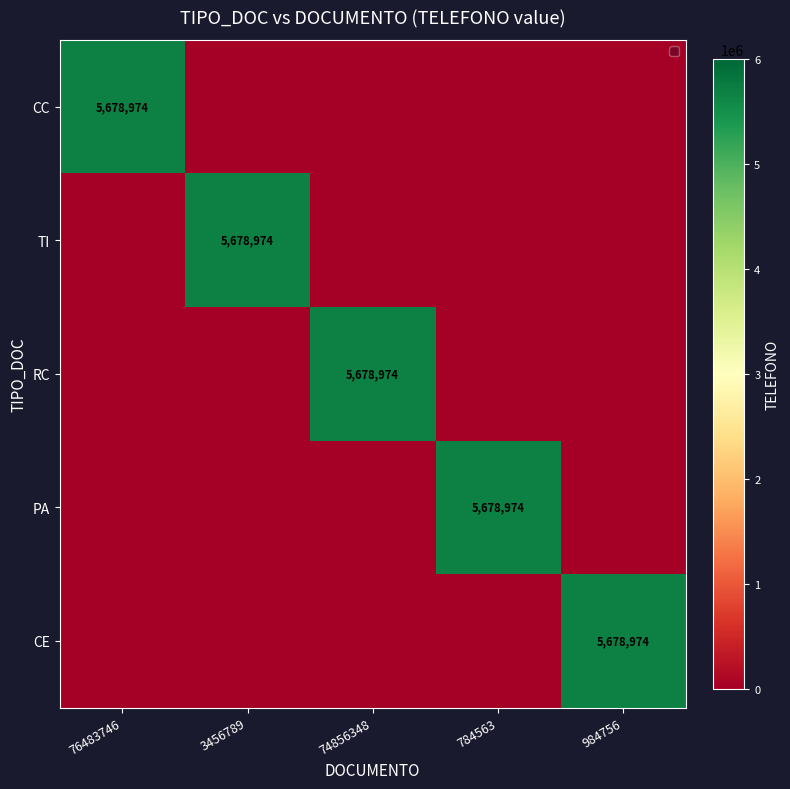

The value of CC at 76483746 is 5678974. True or false?

True